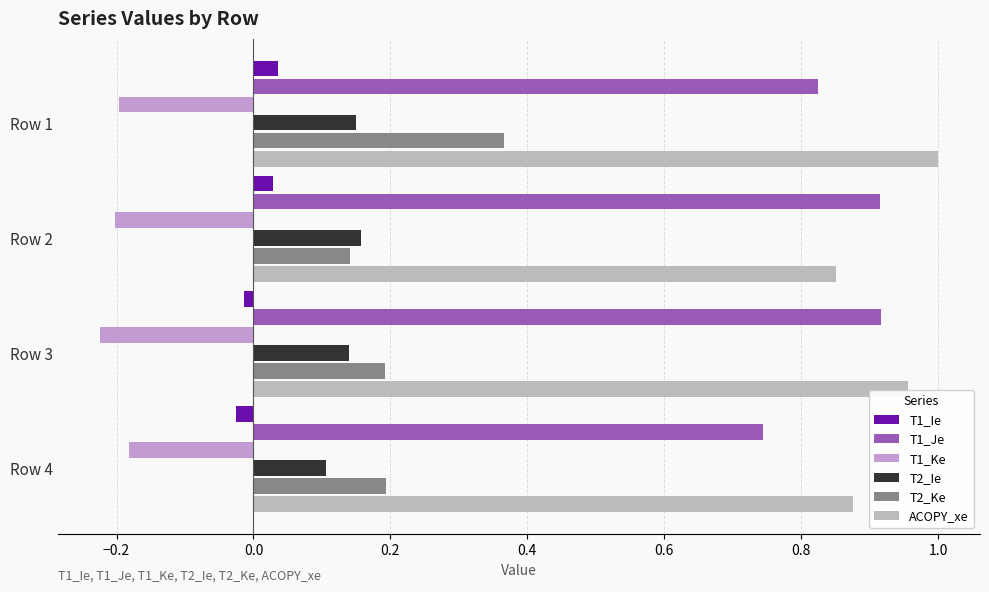

Where is T2_Ke nearest to the value 0?

Row 2